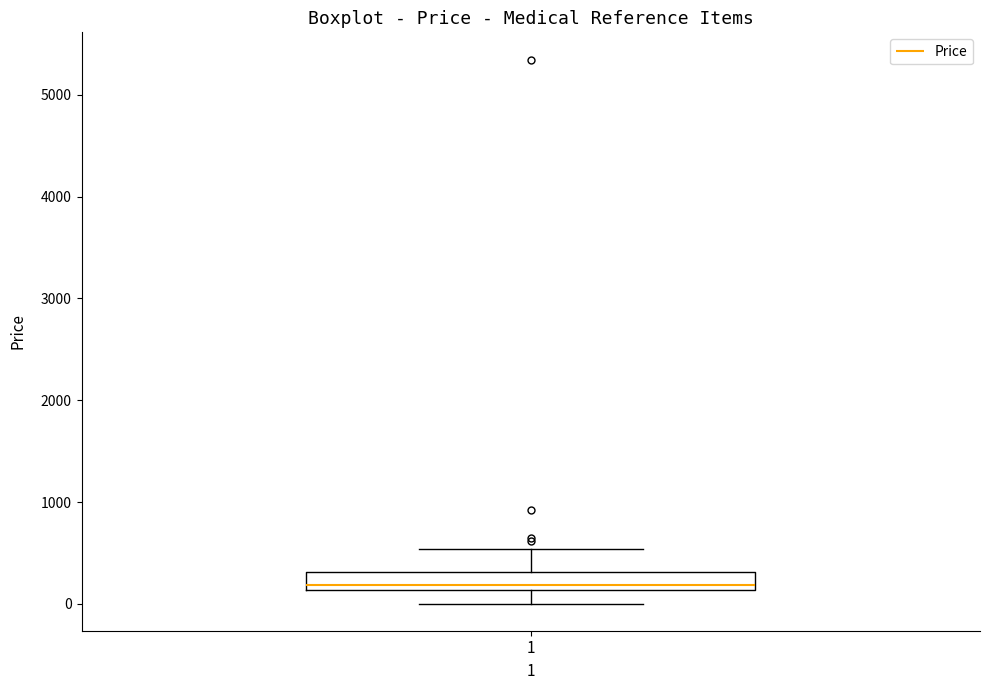

Where is the lower edge of the box at x = 1 on the y-axis? The values are not printed on the chart, so give them approximately, as read against the axis.

100